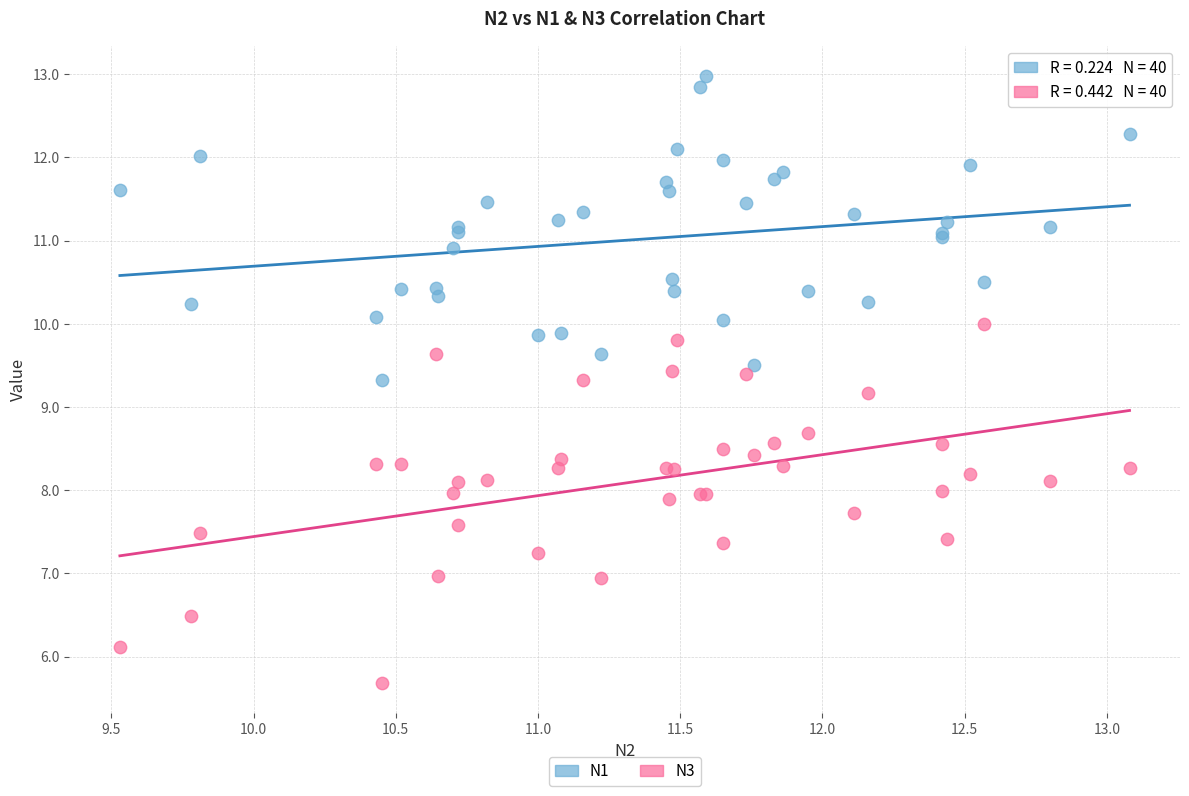

Across all series, what Y value is closest to 9?

9.2